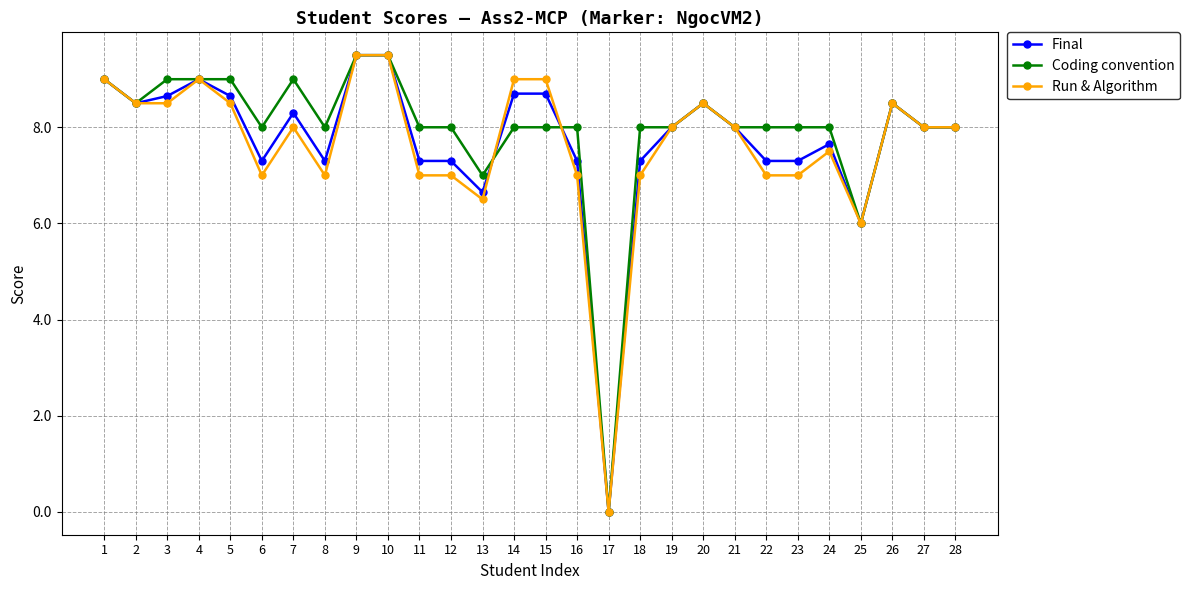

True or false: Coding convention has more than 0 points higher than both neighbors.

True